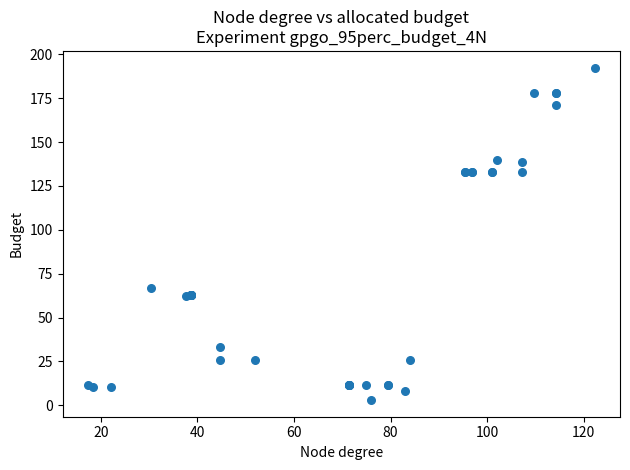

What Y value in the scatter plot is closest to 97?

66.7